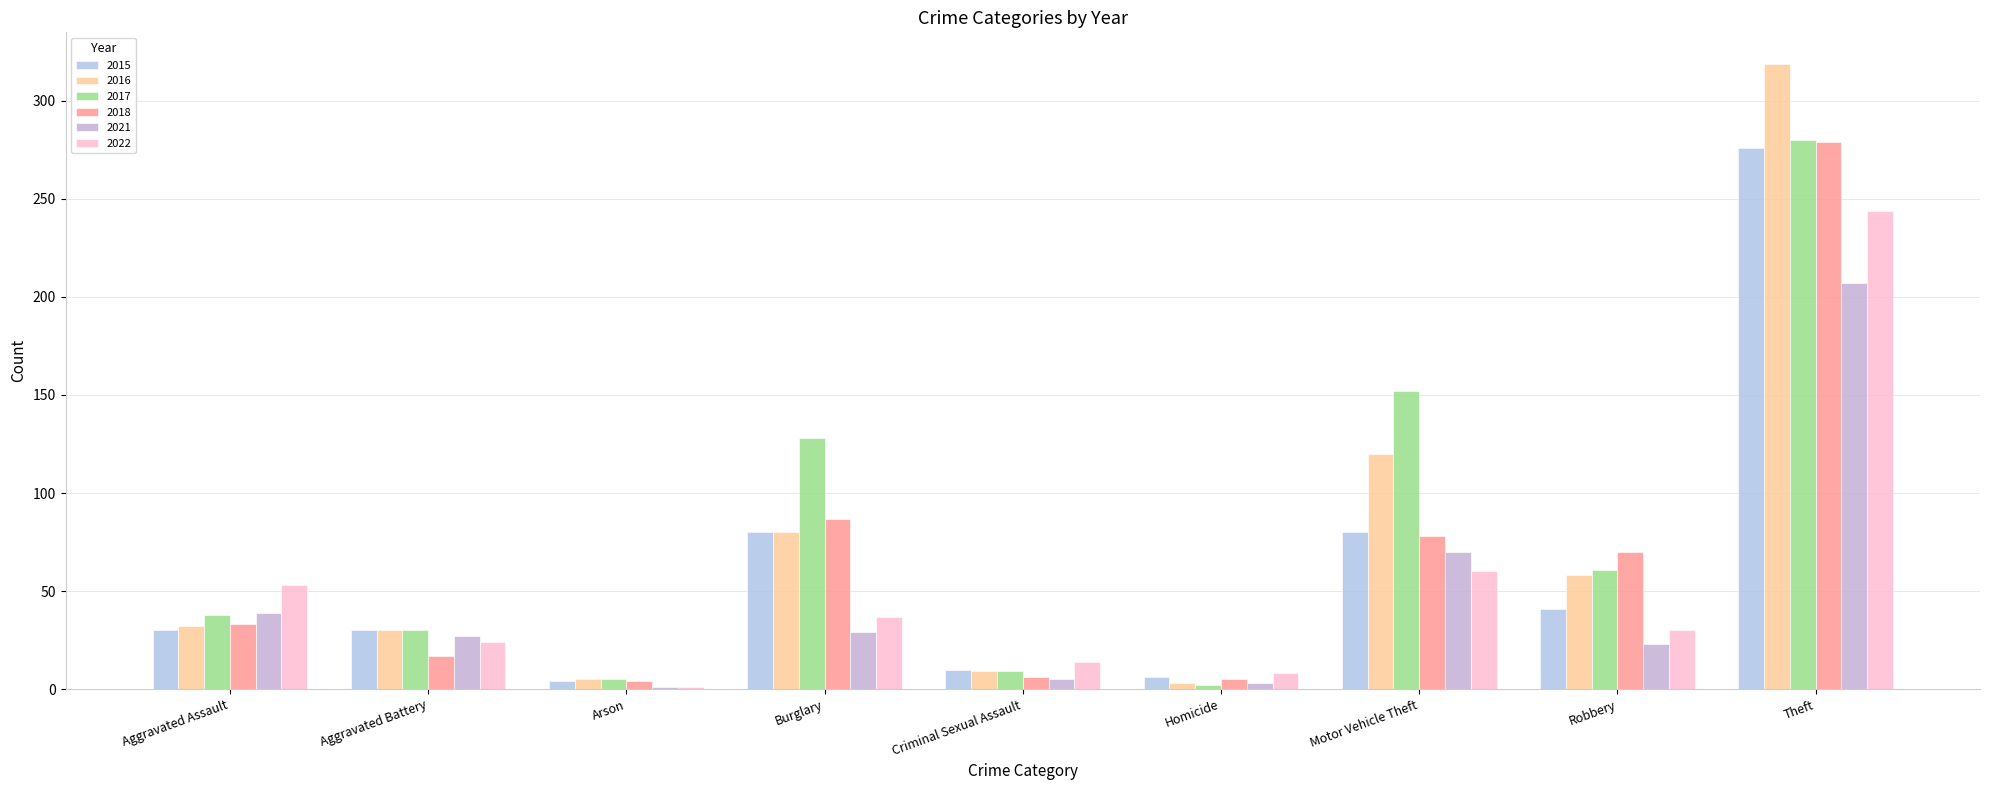

Does the chart contain stacked bars?

No